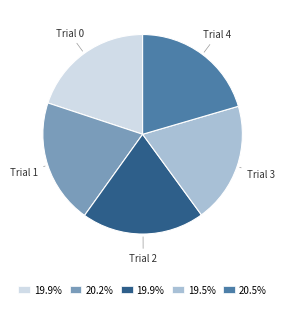

Which has a higher value, Trial 0 or Trial 4?

Trial 4